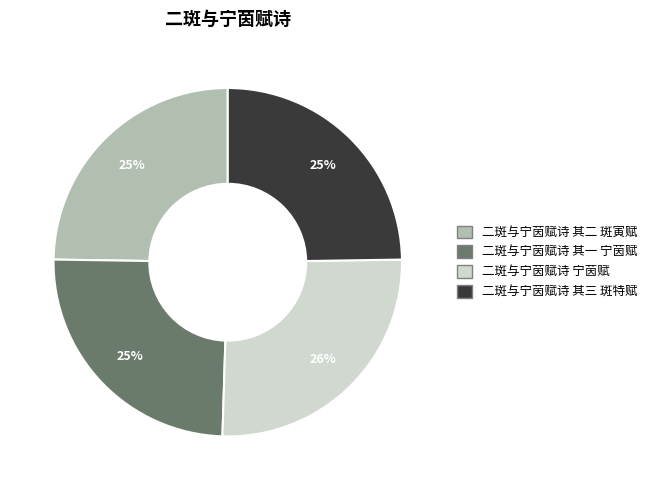

To the nearest percent, what portion does 二斑与宁茵赋诗 其三 斑特赋 represent?

25%